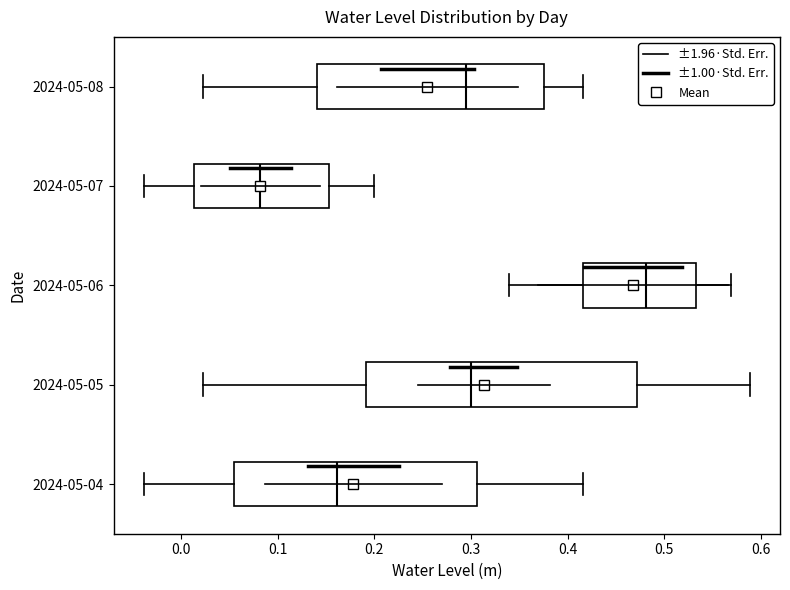

Reading bottom to top, transcribe this box plot: for each box, give where its median line is, the range the box spans, and where its two whiskers end, as read against the x-axis. The values are not printed on the chart, so give them approximately, as read against the axis.

2024-05-04: median 0.16, box 0.06 to 0.31, whiskers -0.04 to 0.42
2024-05-05: median 0.30, box 0.19 to 0.47, whiskers 0.02 to 0.59
2024-05-06: median 0.48, box 0.42 to 0.53, whiskers 0.34 to 0.57
2024-05-07: median 0.08, box 0.01 to 0.15, whiskers -0.04 to 0.20
2024-05-08: median 0.29, box 0.14 to 0.38, whiskers 0.02 to 0.42